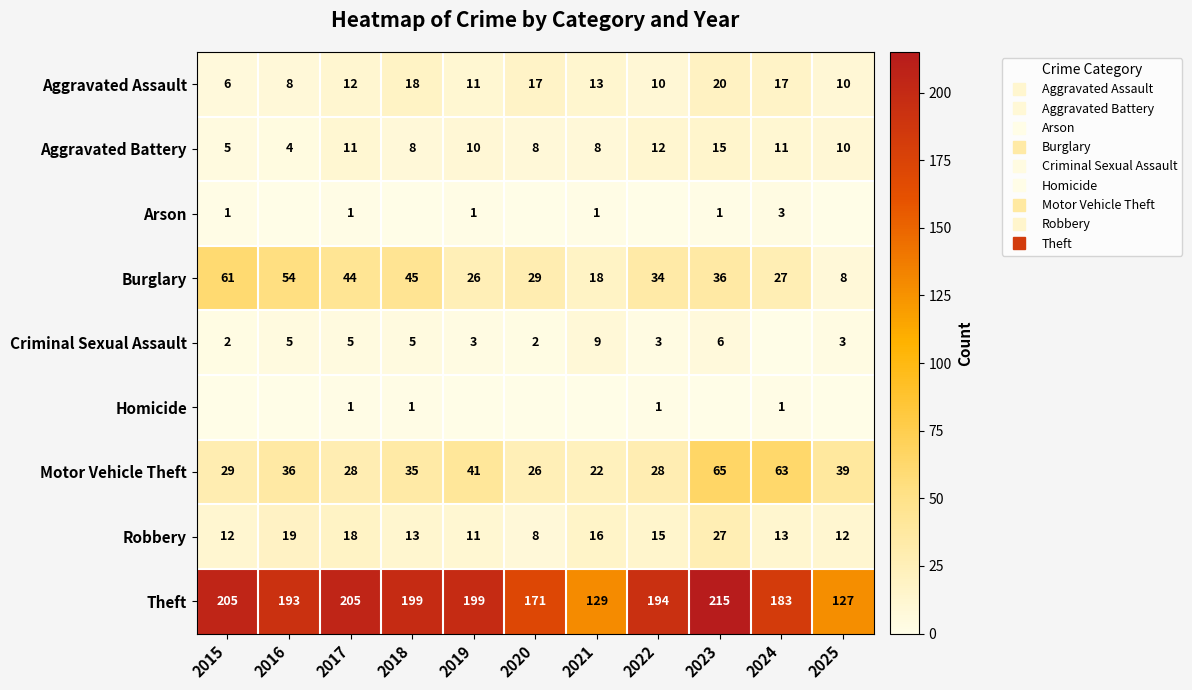

How many data points in Homicide are above 0?

4